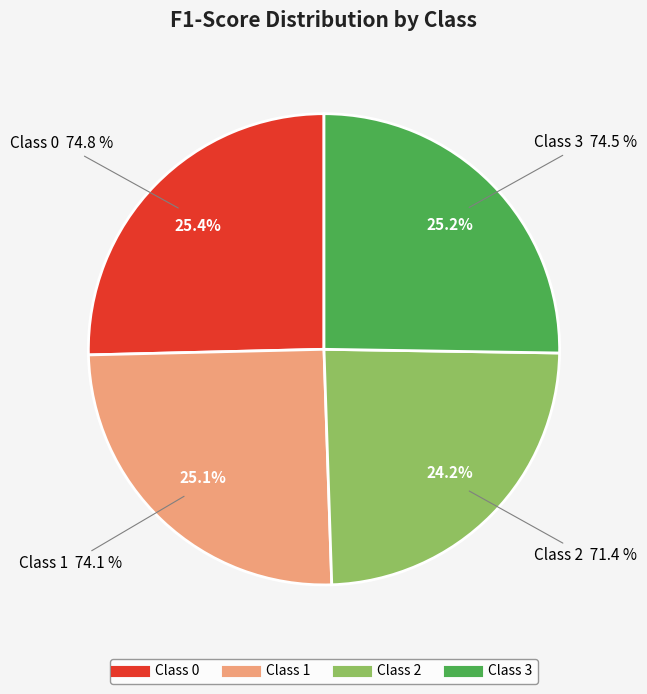

Combined, what portion of the pie is 3 and 2?

49.5%